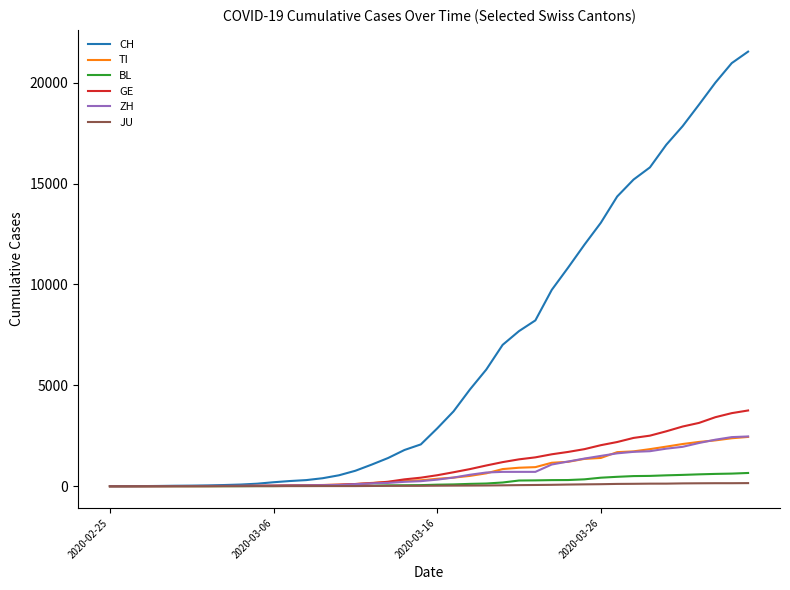

Which series has the largest range (max minus min)?

CH